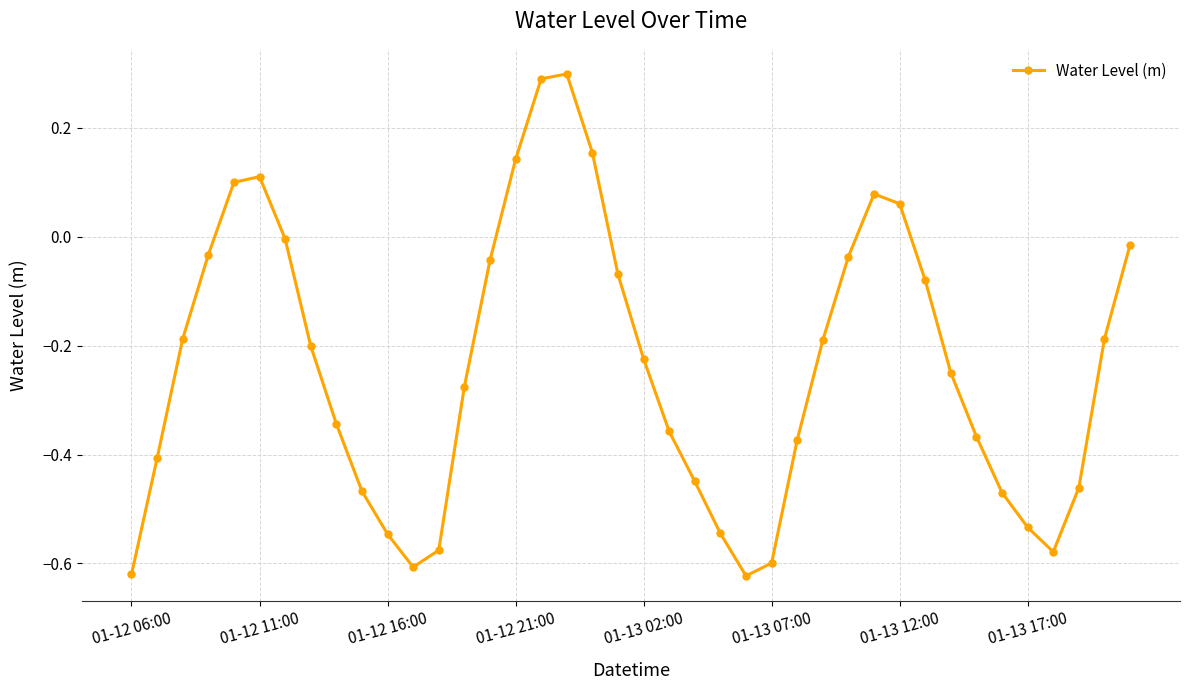

How many points are lower than both their immediate neighbors (excluding endpoints)?

3